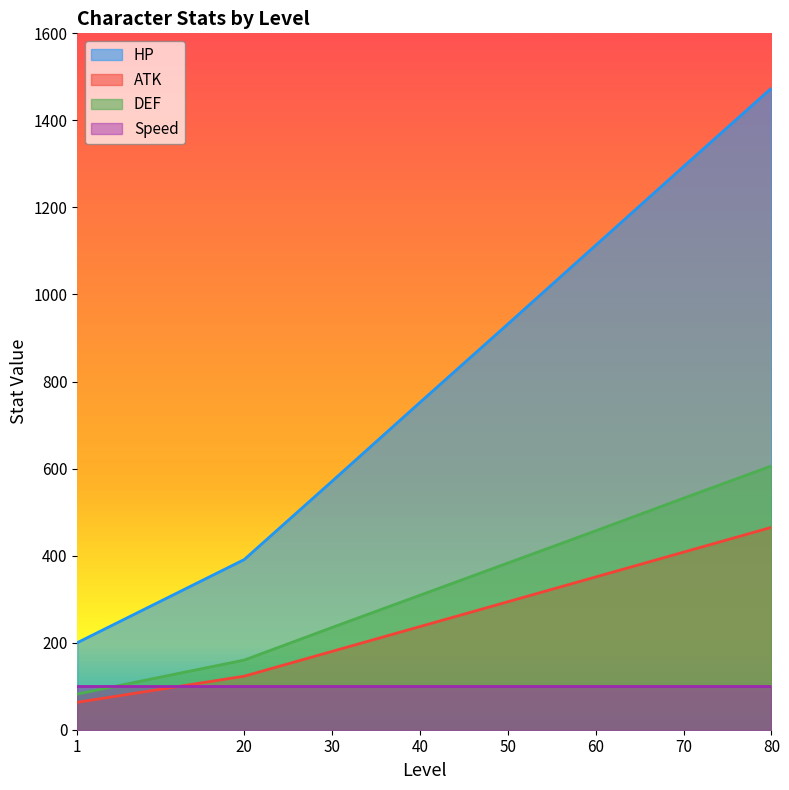

True or false: DEF has a value of 383 at 50.

True